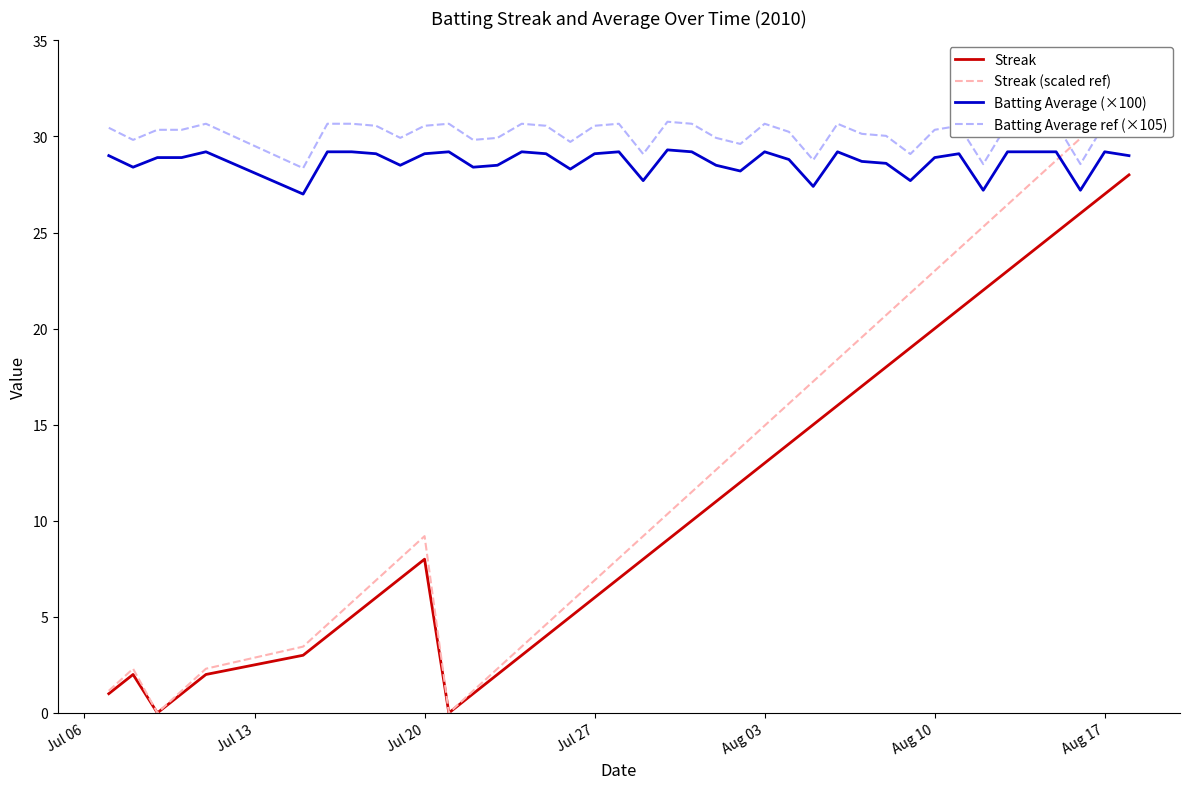

True or false: Batting Average ref (×105) and Streak cross at least once.

False